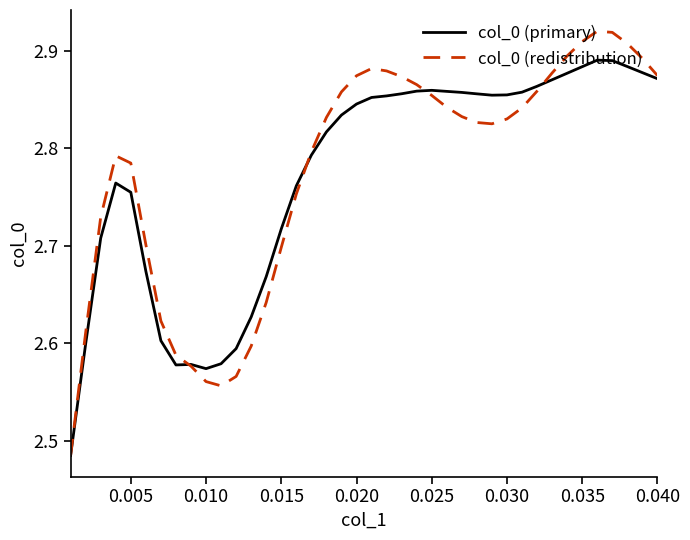

Which series has the largest range (max minus min)?

col_0 (redistribution)